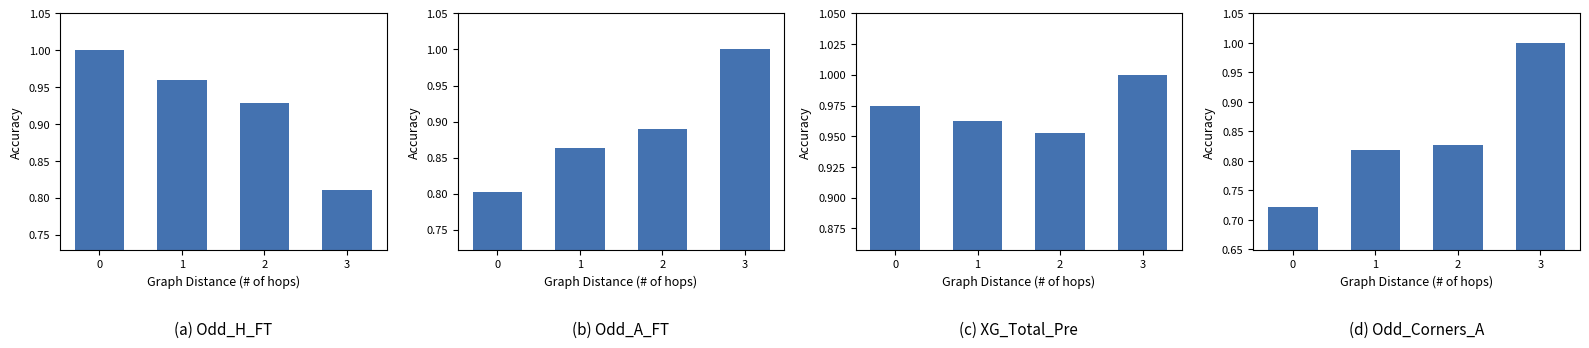

The value of Avg Odd_A_FT at 3 is 1.0. True or false?

True